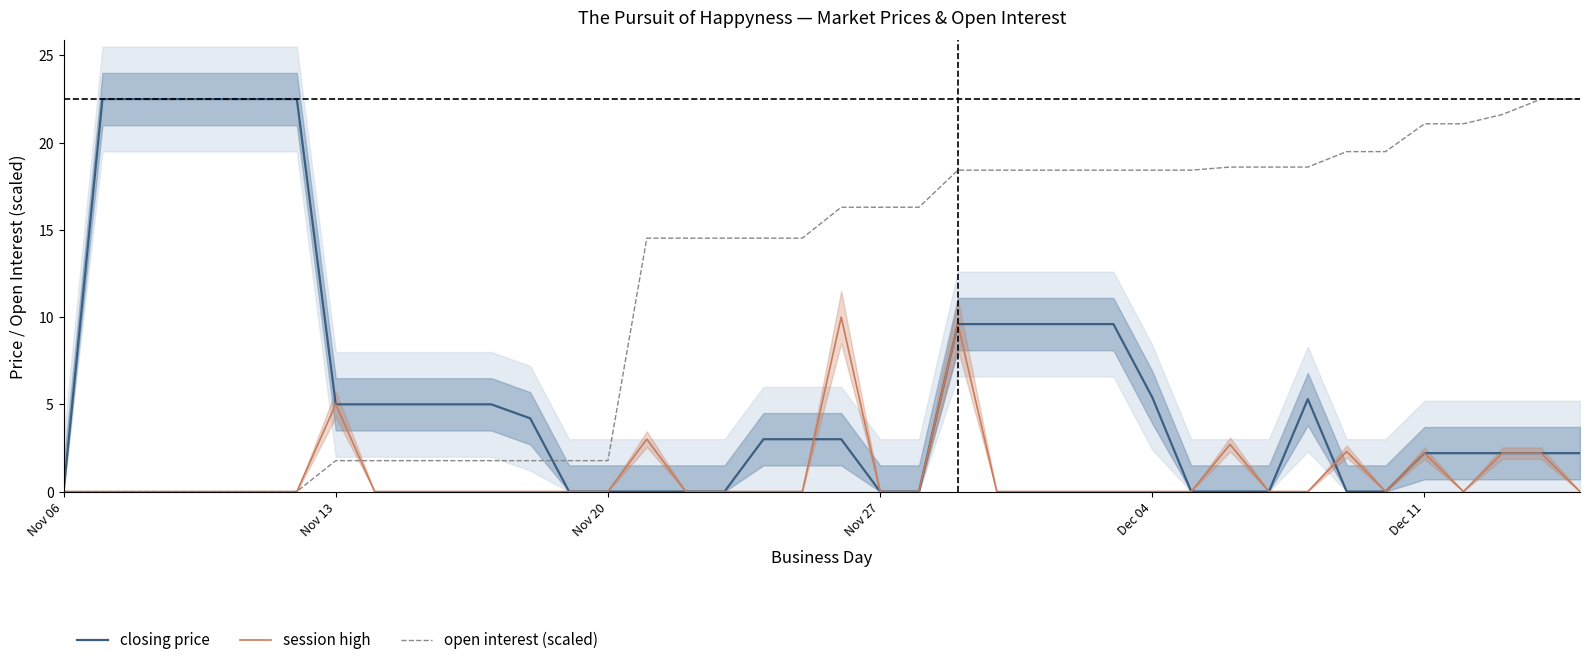

What is the average value of the open interest (scaled) series?

11.7